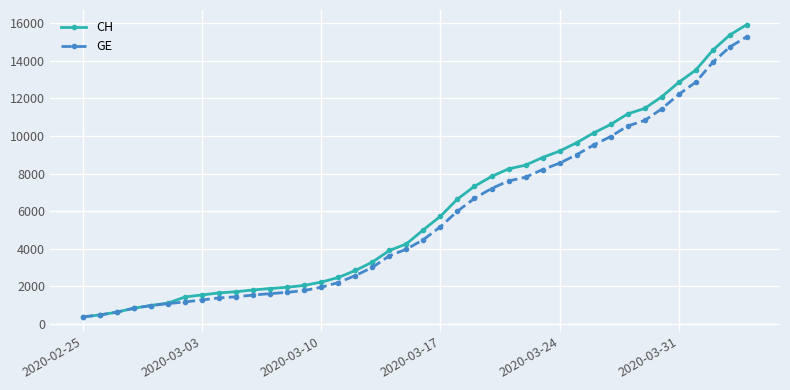

What are all the series names shown in the legend?

CH, GE